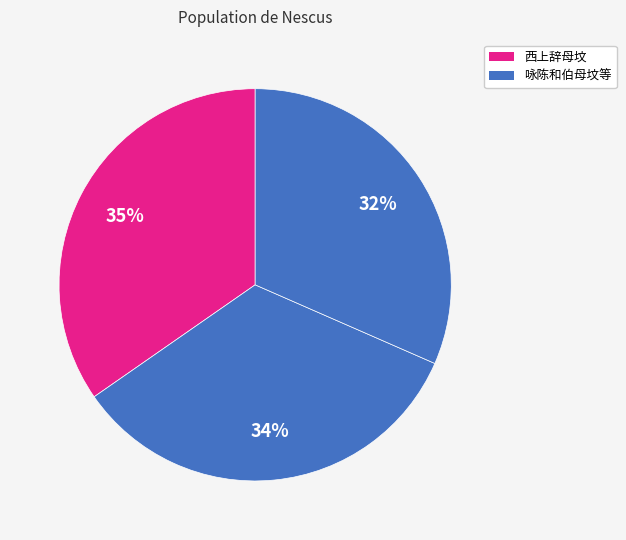

Which category has the biggest portion of the pie?

西上辞母坟